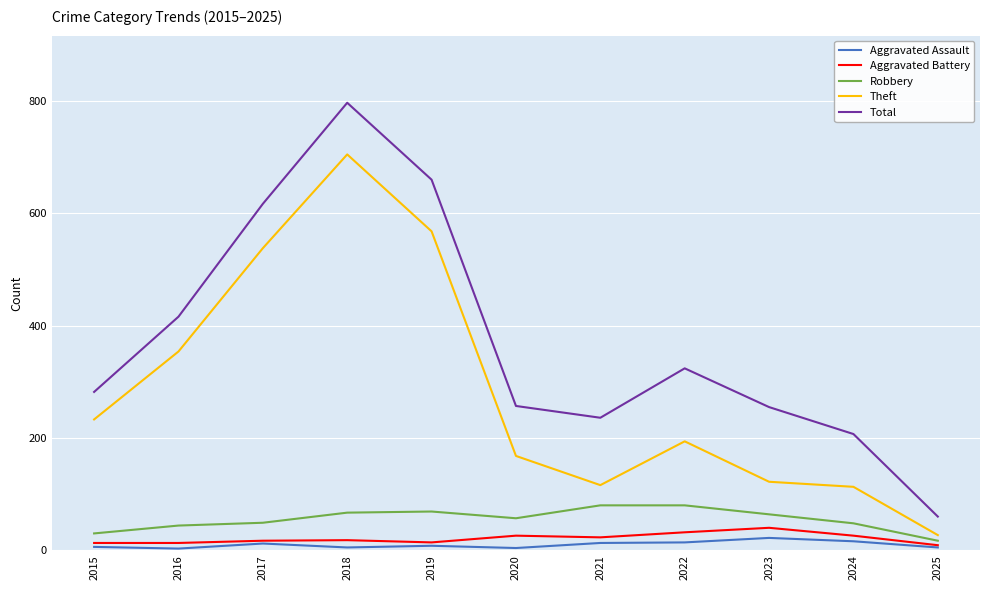

True or false: Total and Aggravated Assault intersect in this chart.

False